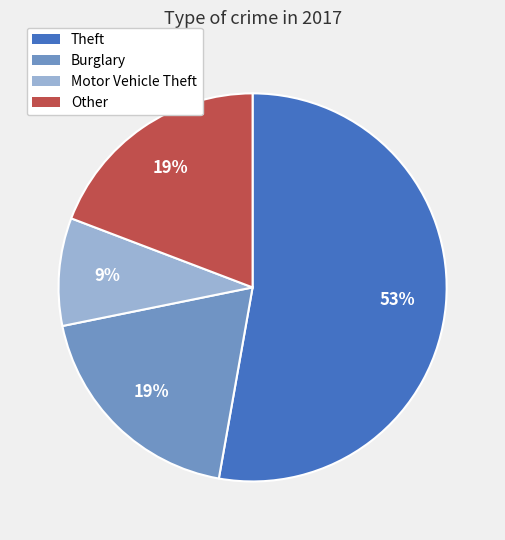

To the nearest percent, what is the difference between the largest and smallest slice percentages?

44%